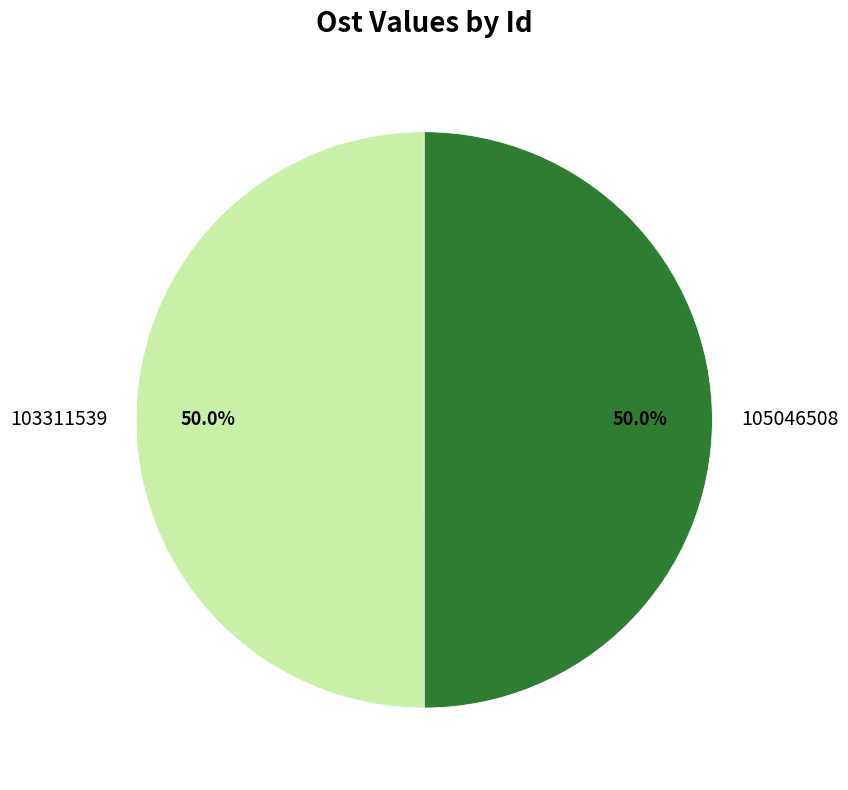

Do 105046508 and 103311539 together represent more than half of the pie?

Yes